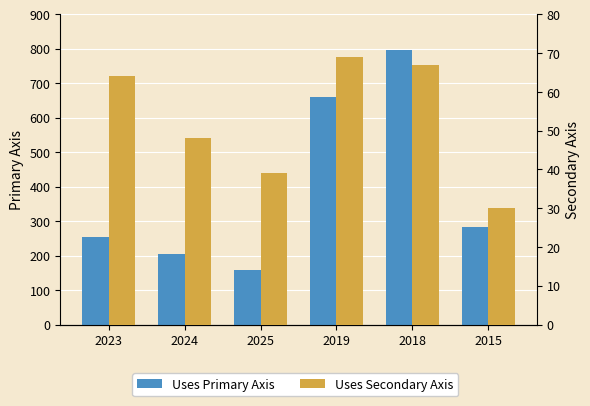

Reading left to right, transcribe all the data shown in this chart.

Uses Primary Axis: 2023=255	2024=206	2025=157	2019=660	2018=797	2015=282
Uses Secondary Axis: 2023=64	2024=48	2025=39	2019=69	2018=67	2015=30